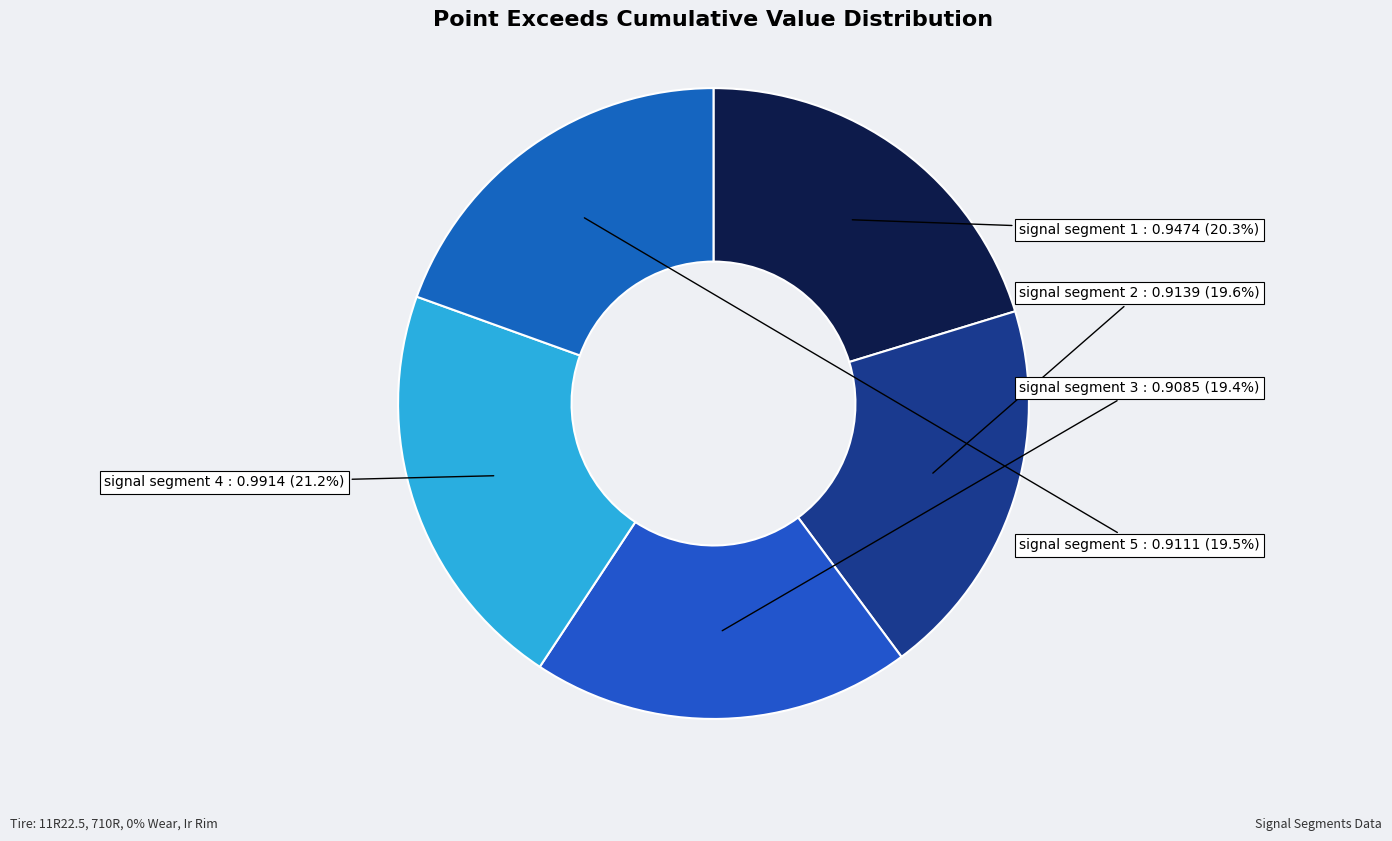

To the nearest percent, what portion does signal segment 3 represent?

19%